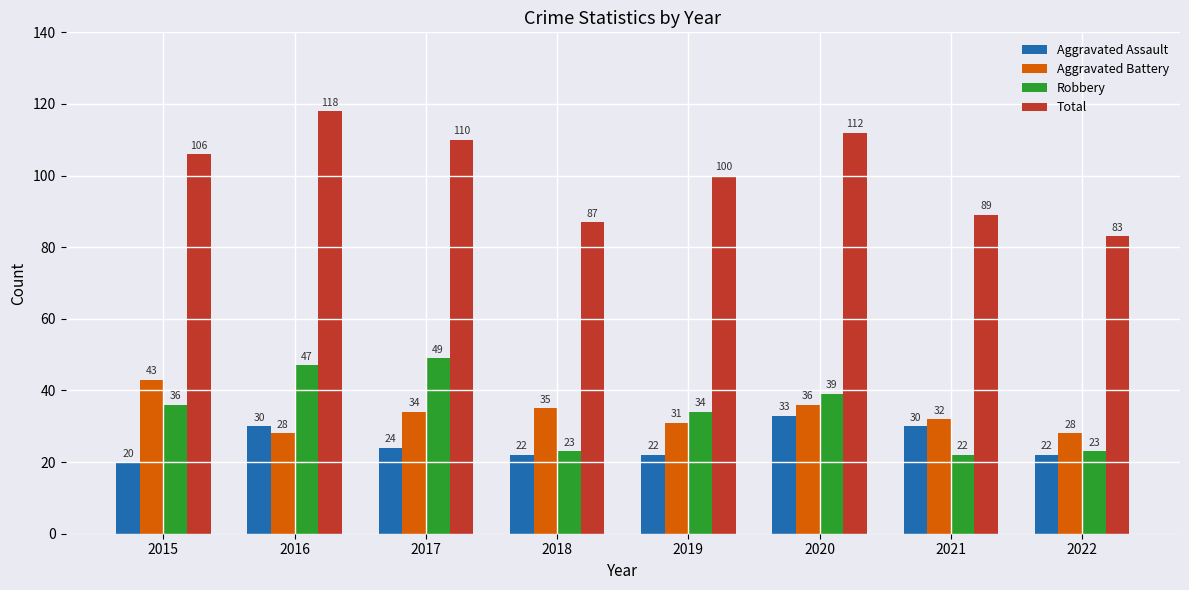

Reading left to right, transcribe all the data shown in this chart.

Aggravated Assault: 2015=20	2016=30	2017=24	2018=22	2019=22	2020=33	2021=30	2022=22
Aggravated Battery: 2015=43	2016=28	2017=34	2018=35	2019=31	2020=36	2021=32	2022=28
Robbery: 2015=36	2016=47	2017=49	2018=23	2019=34	2020=39	2021=22	2022=23
Total: 2015=106	2016=118	2017=110	2018=87	2019=100	2020=112	2021=89	2022=83